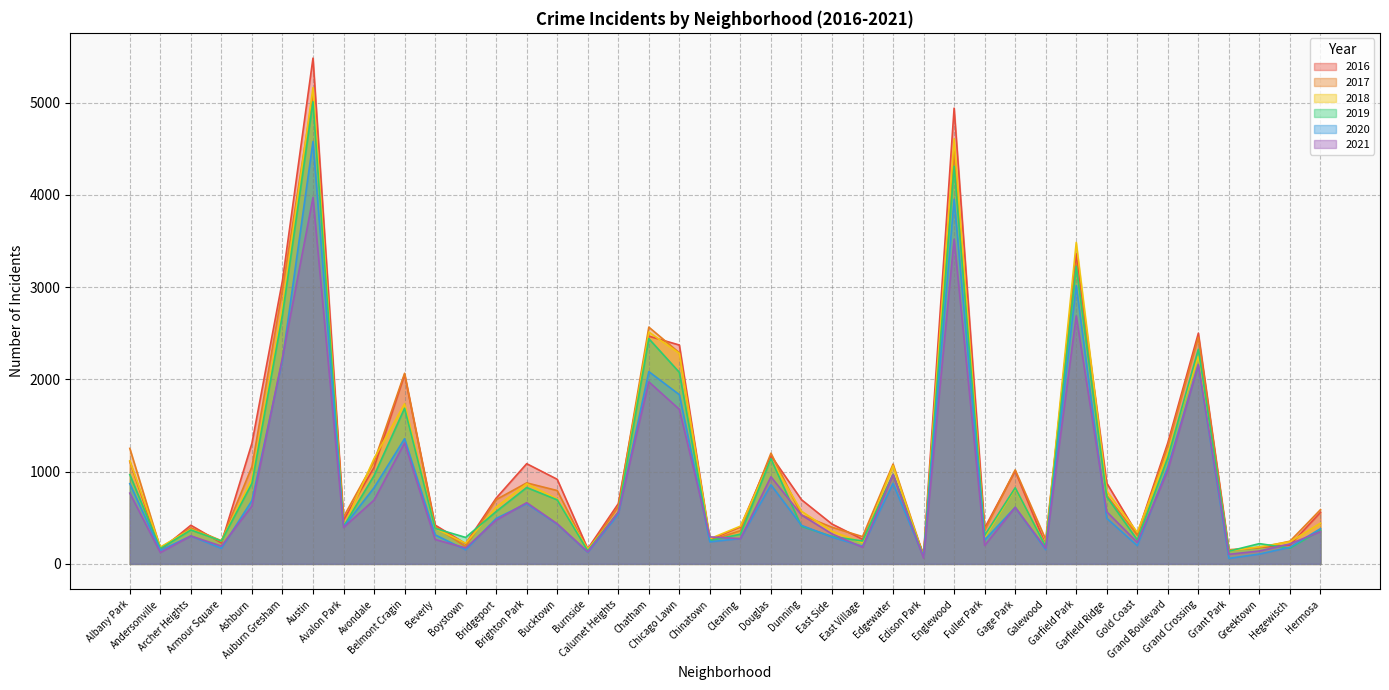

How many values in the 2020 series exceed 431?

19